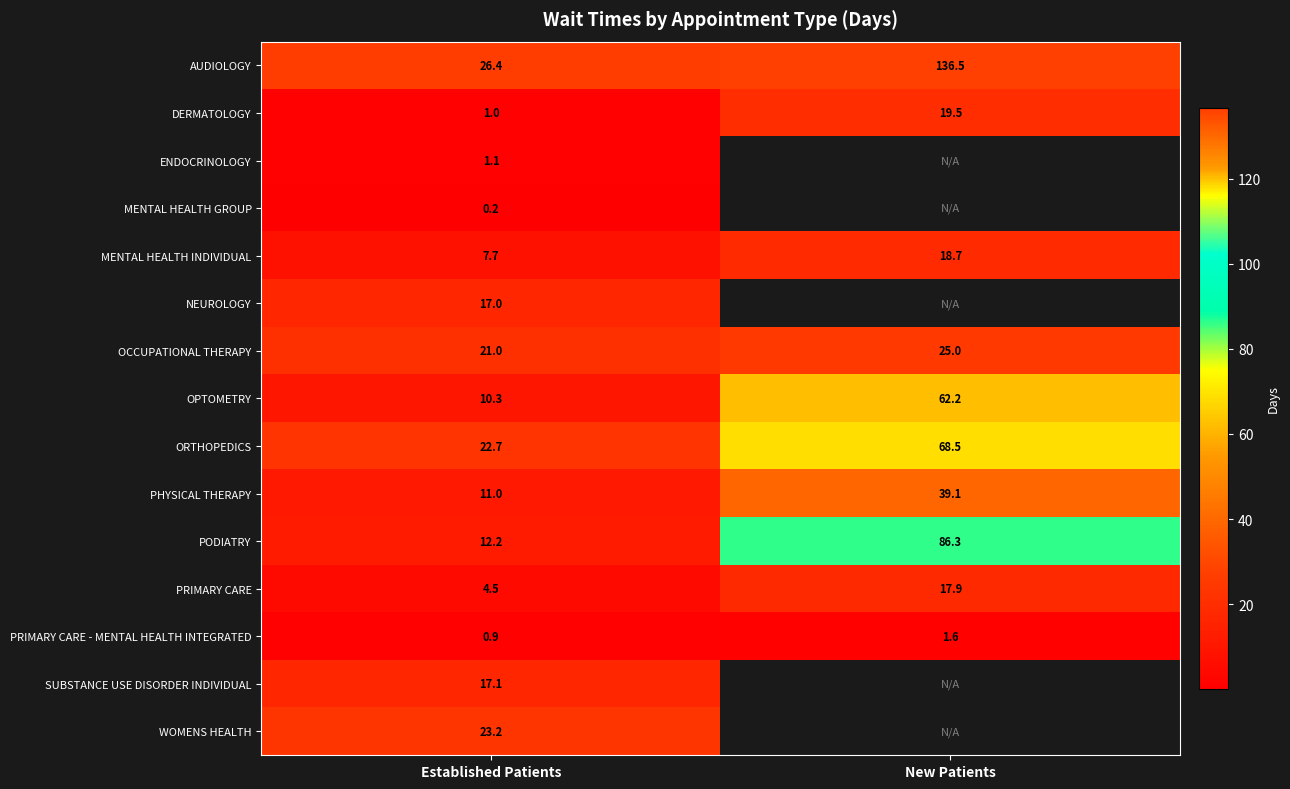

Is the value of SUBSTANCE USE DISORDER INDIVIDUAL at Established Patients greater than the value of MENTAL HEALTH GROUP at Established Patients?

Yes